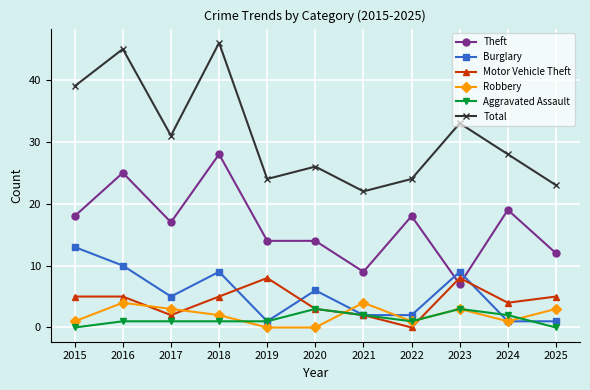

How many lines are shown in the chart?

6